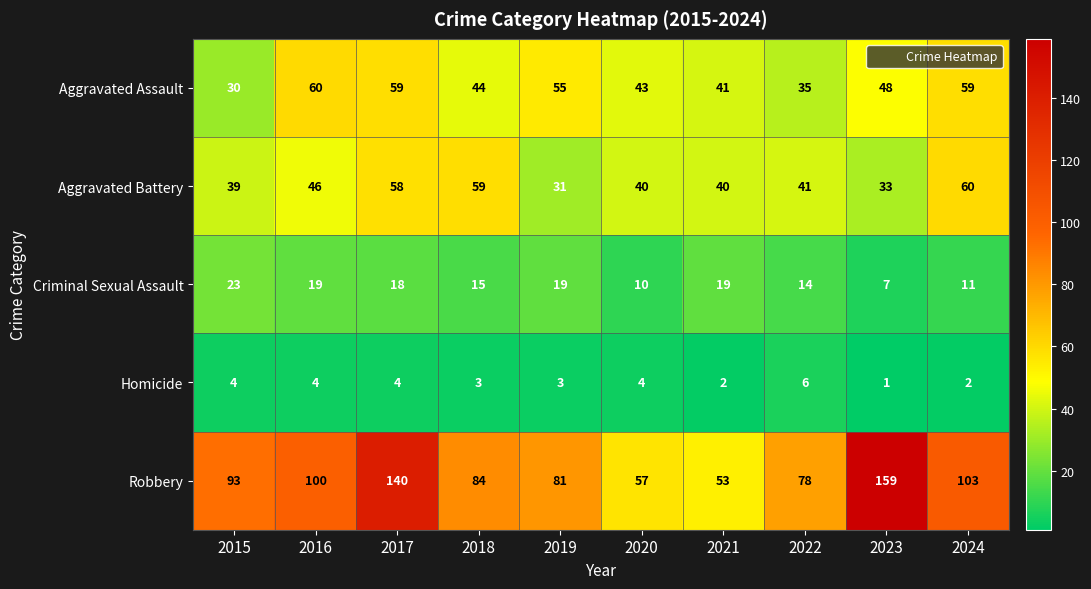

At 2019, list the series in order from smallest to largest.

Homicide, Criminal Sexual Assault, Aggravated Battery, Aggravated Assault, Robbery